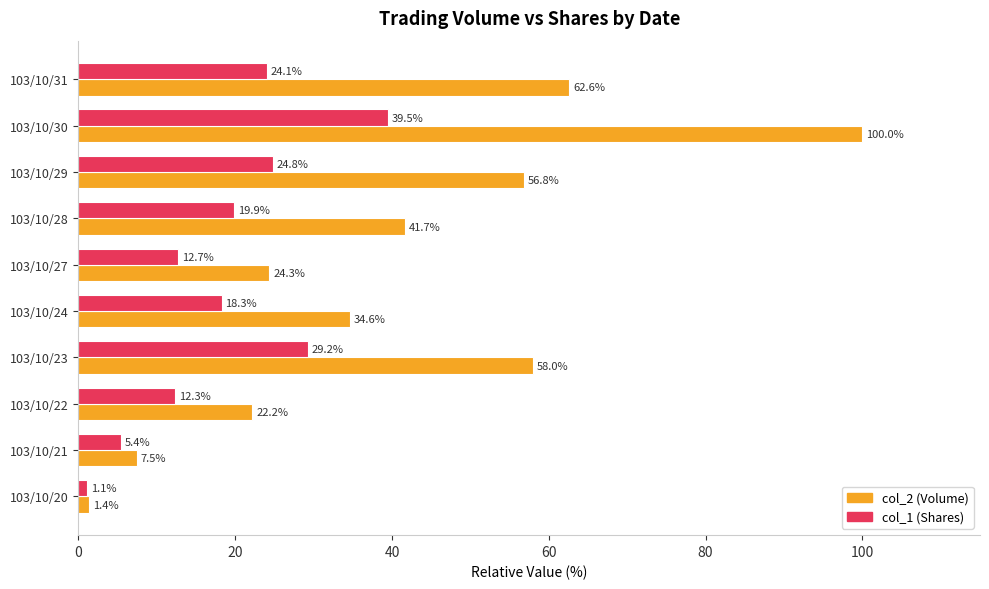

The value of col_2 (Volume) at 103/10/31 is 62.6. True or false?

True